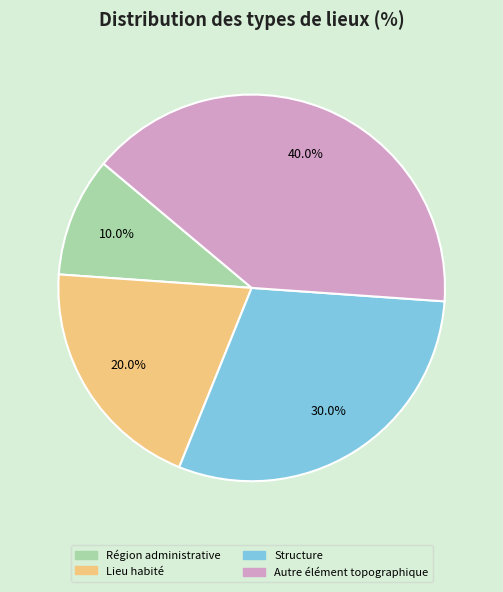

How many segments does this pie chart have?

4